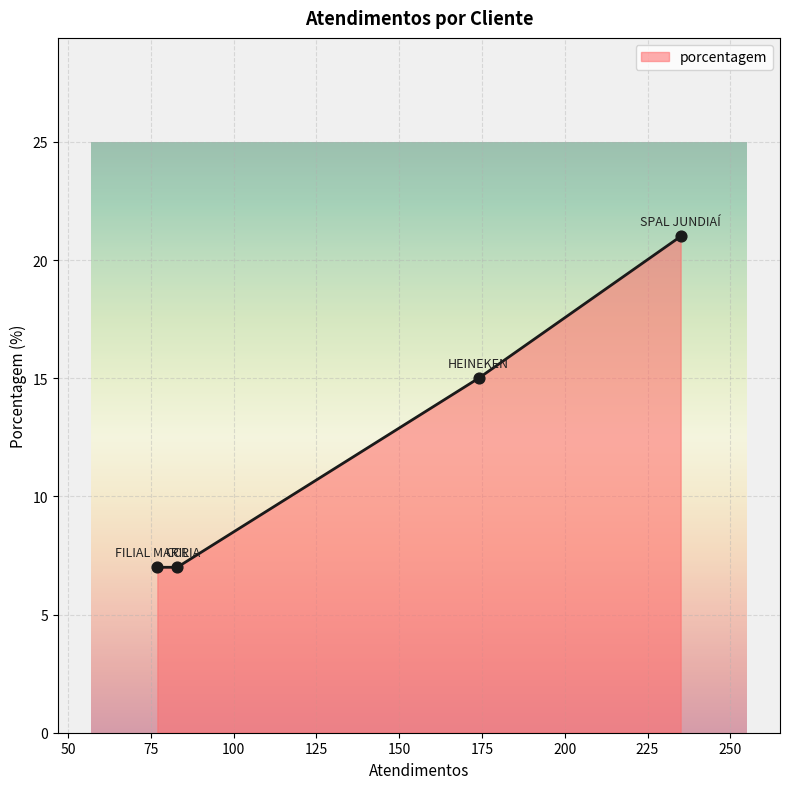

What is the sum of all values?

50